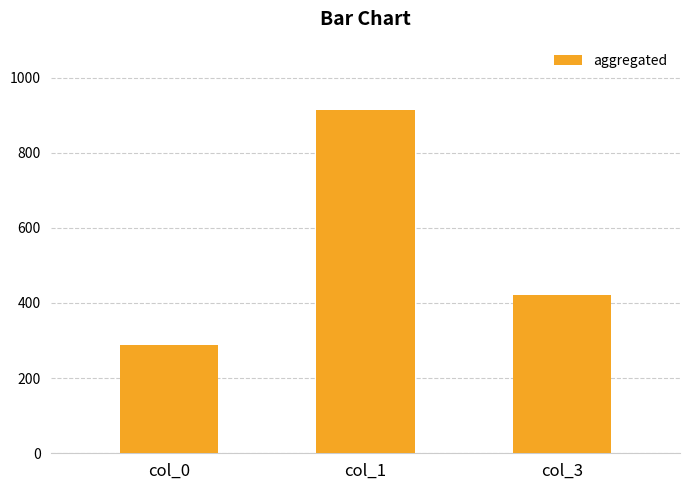

At which category does the chart reach its peak across all series?

col_1